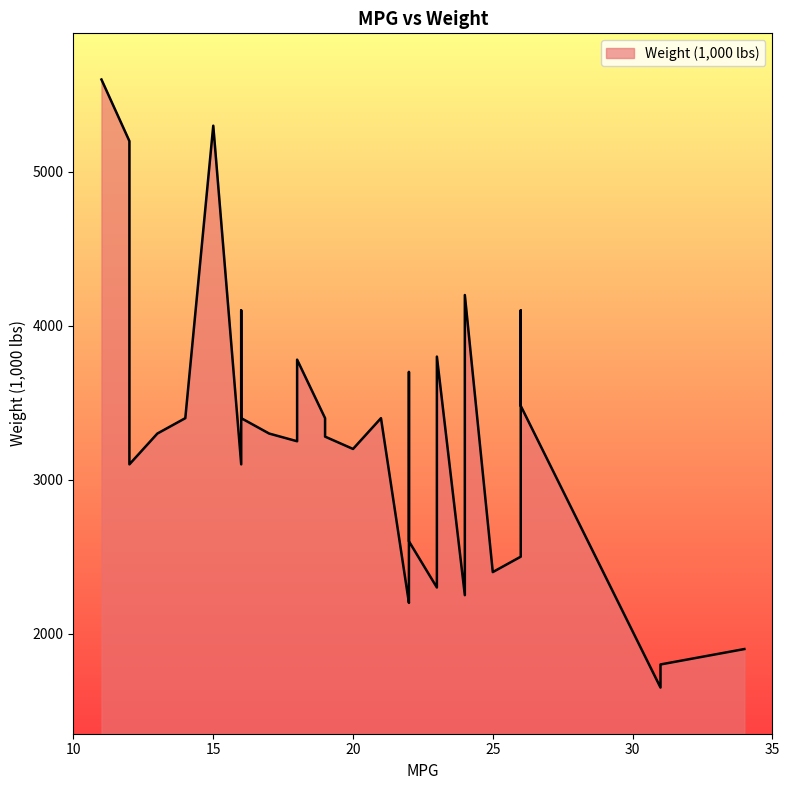

What is the ratio of the value at 23 to the value at 22?

1.0